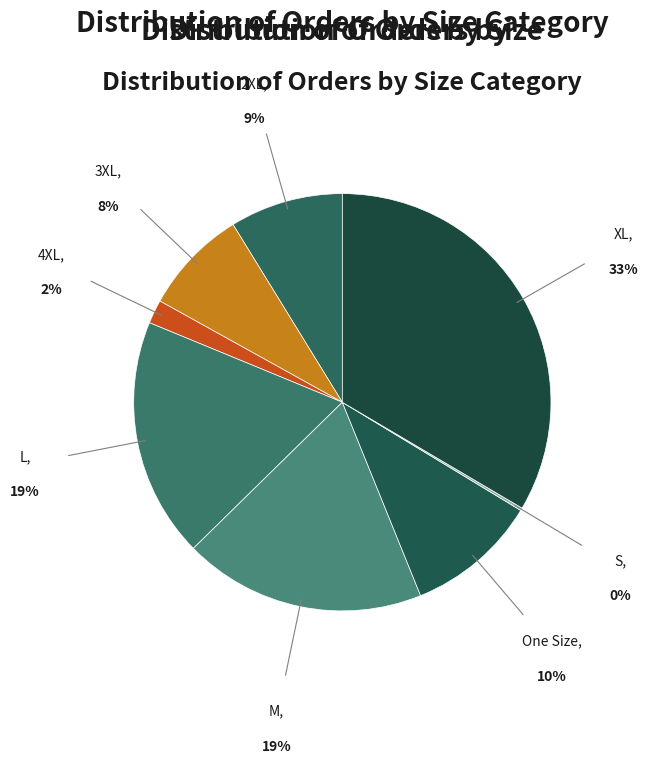

Which slice is the smallest?

S